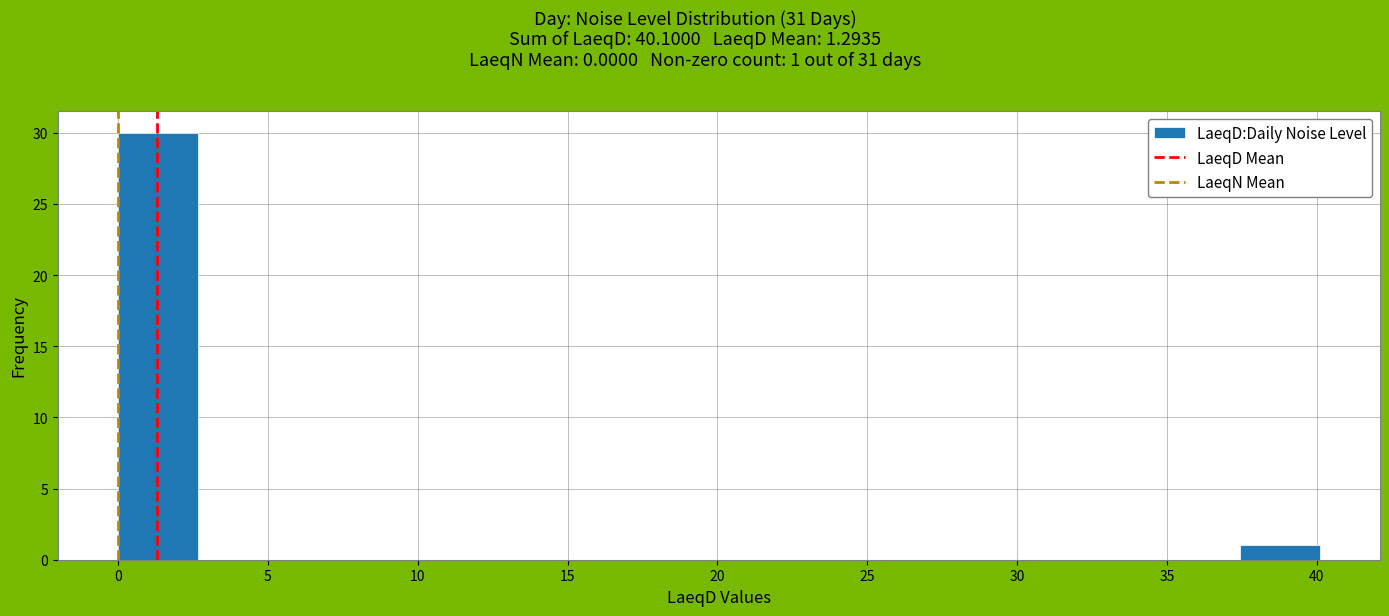

Which range on the x-axis has the tallest bar?

0.0 to 2.5